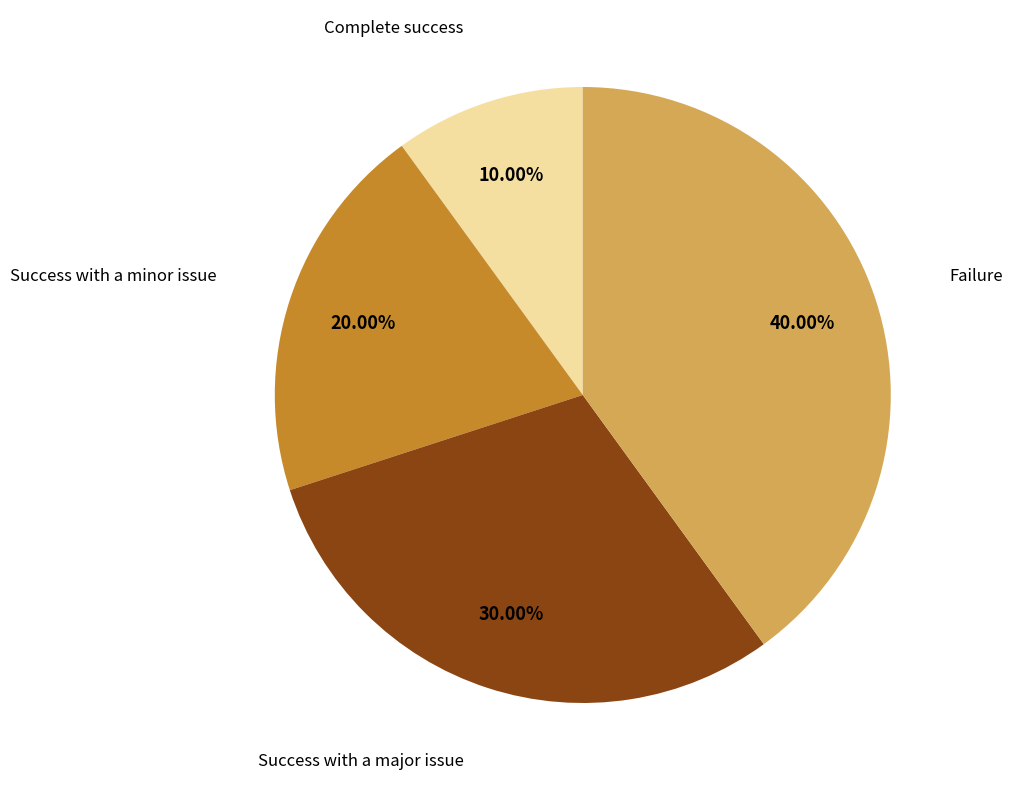

Does any single category account for the majority?

No